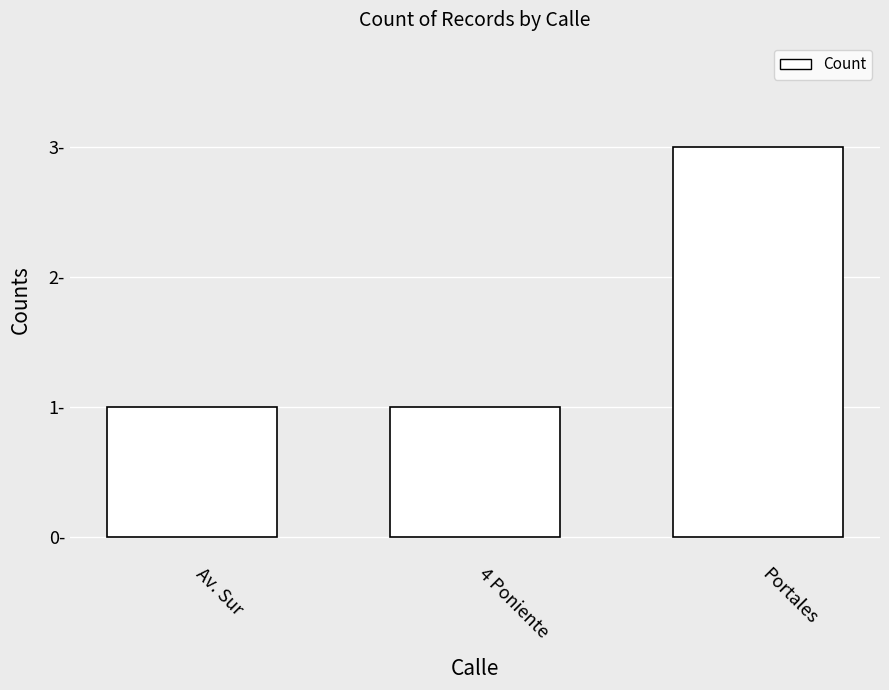

What is the difference between the maximum and minimum values?

2